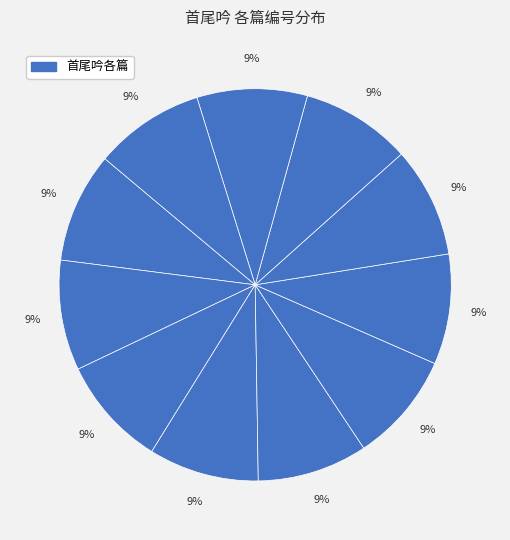

How many segments does this pie chart have?

11